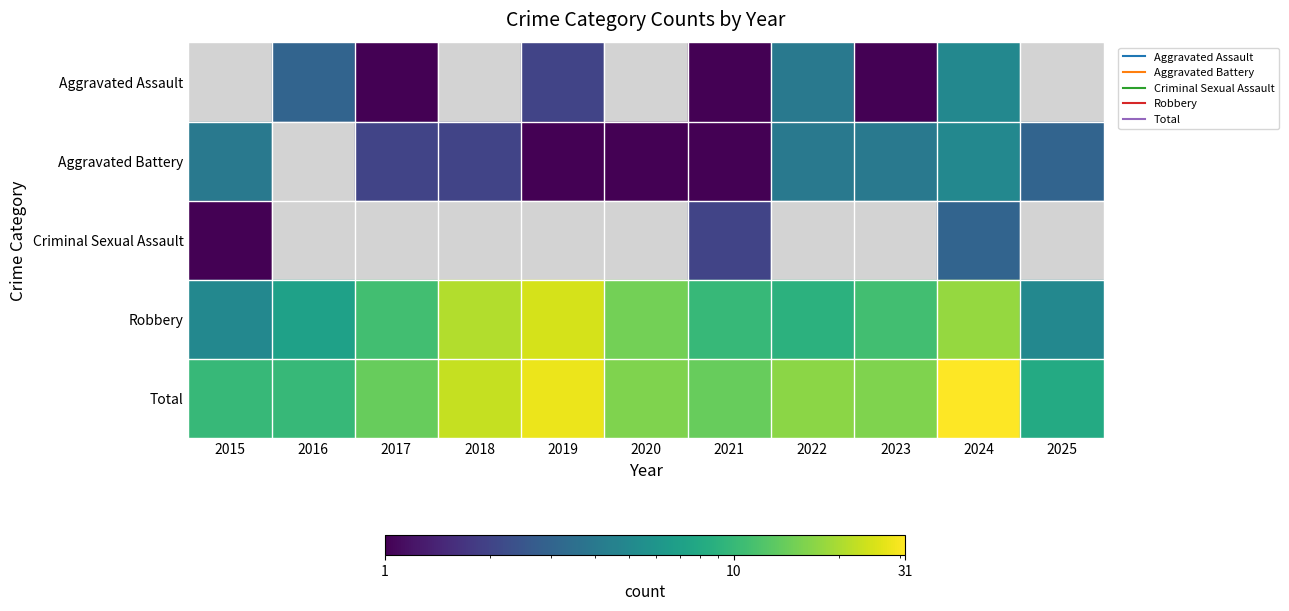

At which category is the sum across all series the highest?

2024